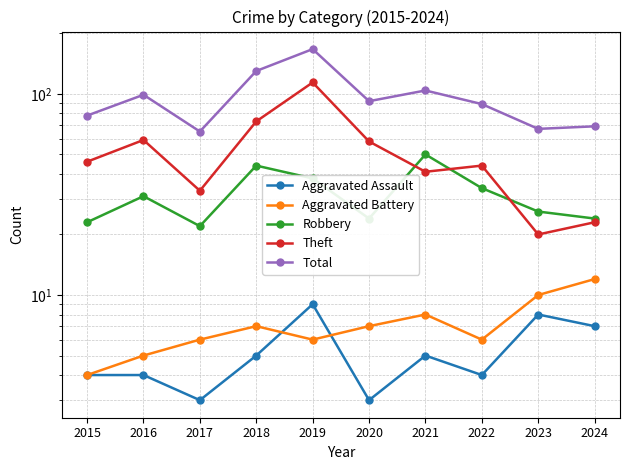

In Total, how many points are higher than both neighbors (excluding endpoints)?

3